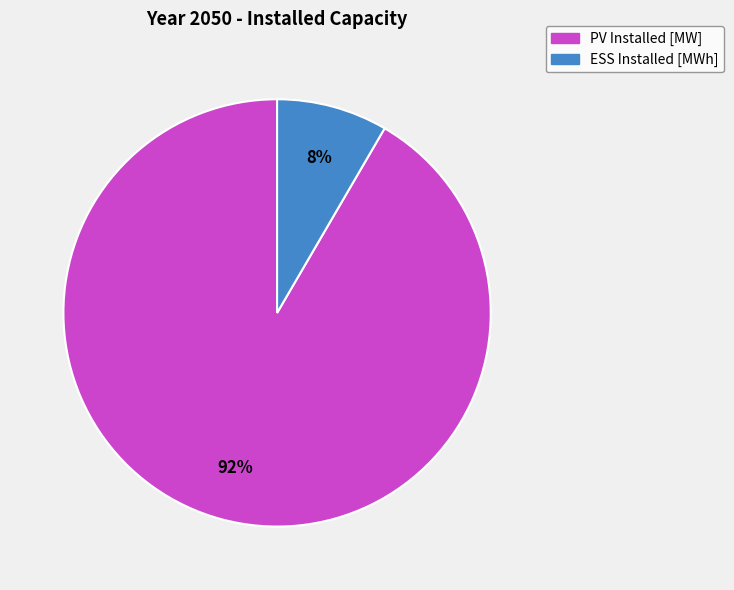

Count the number of slices in the pie.

2